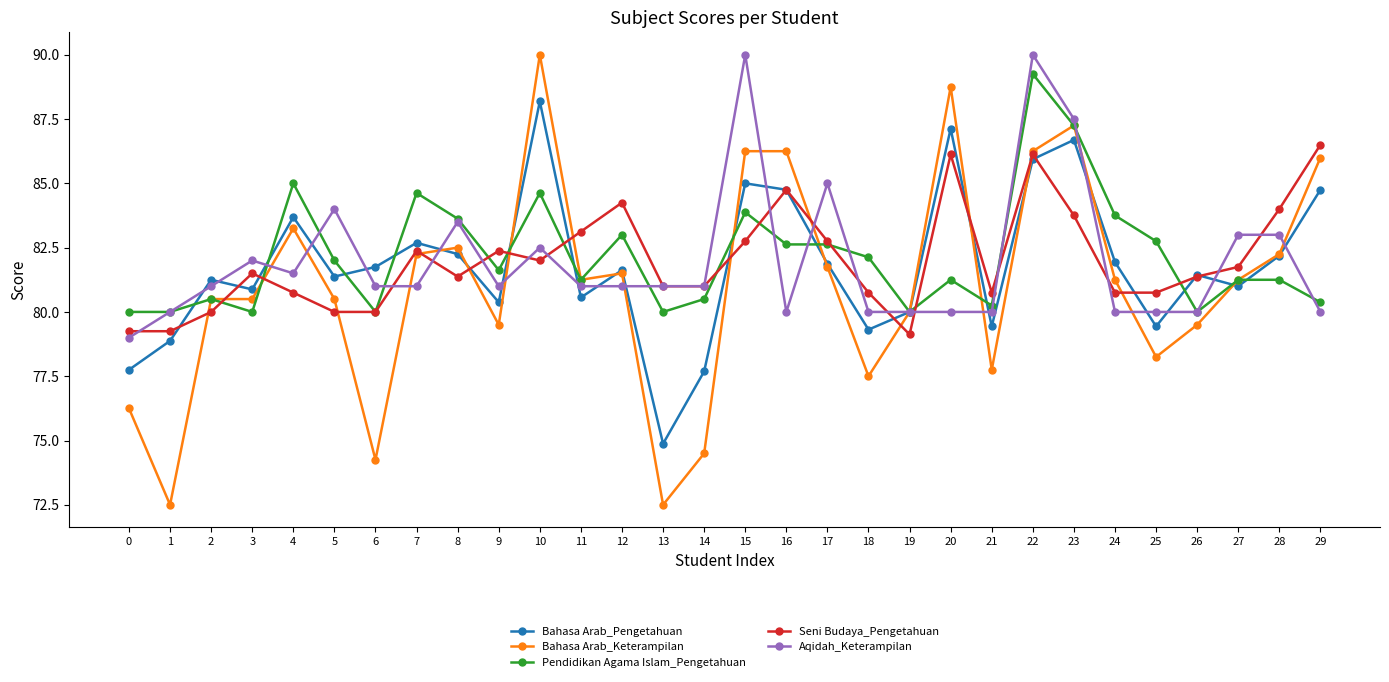

Is this an area chart (filled region under the line)?

No